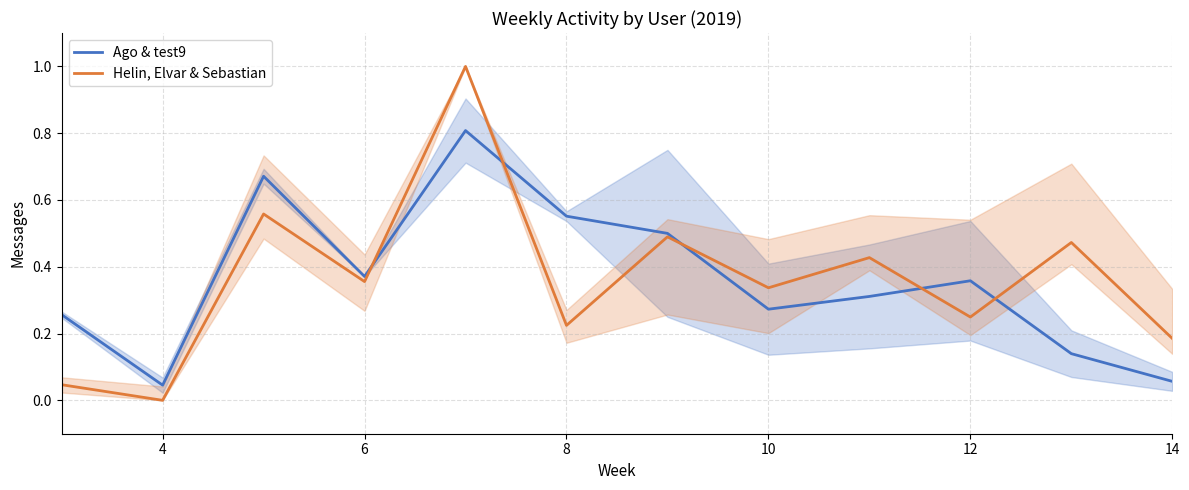

The Helin, Elvar & Sebastian series shows 0.3 at 8. True or false?

False